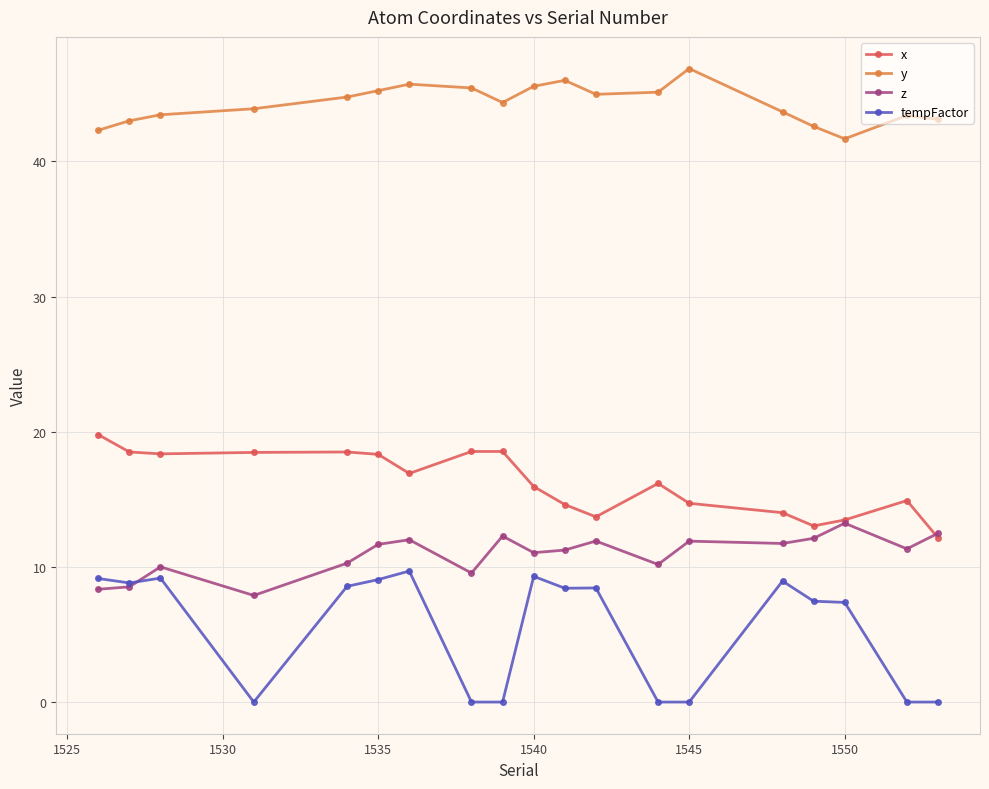

Which series has the largest total across all categories?

y